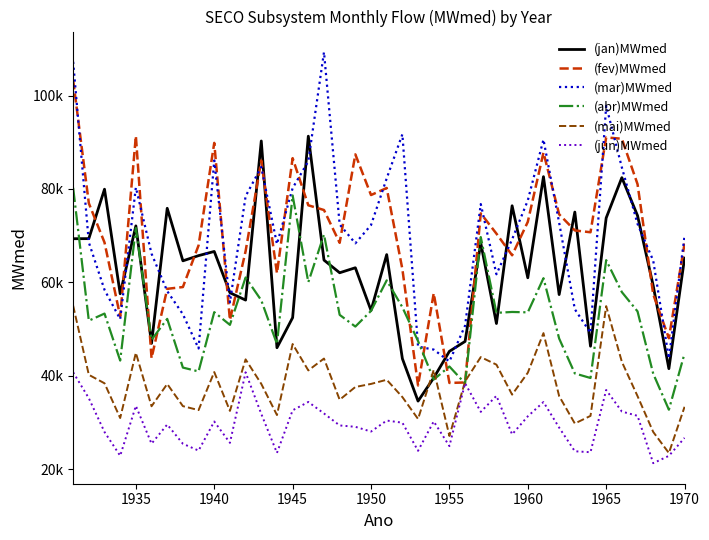

What is the minimum value shown in the chart?

21330.9